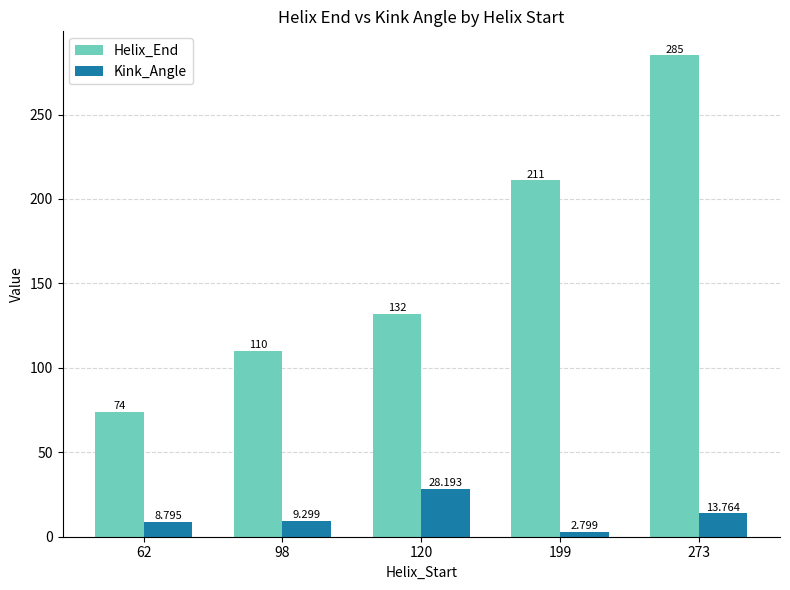

How many categories are shown in the chart?

5